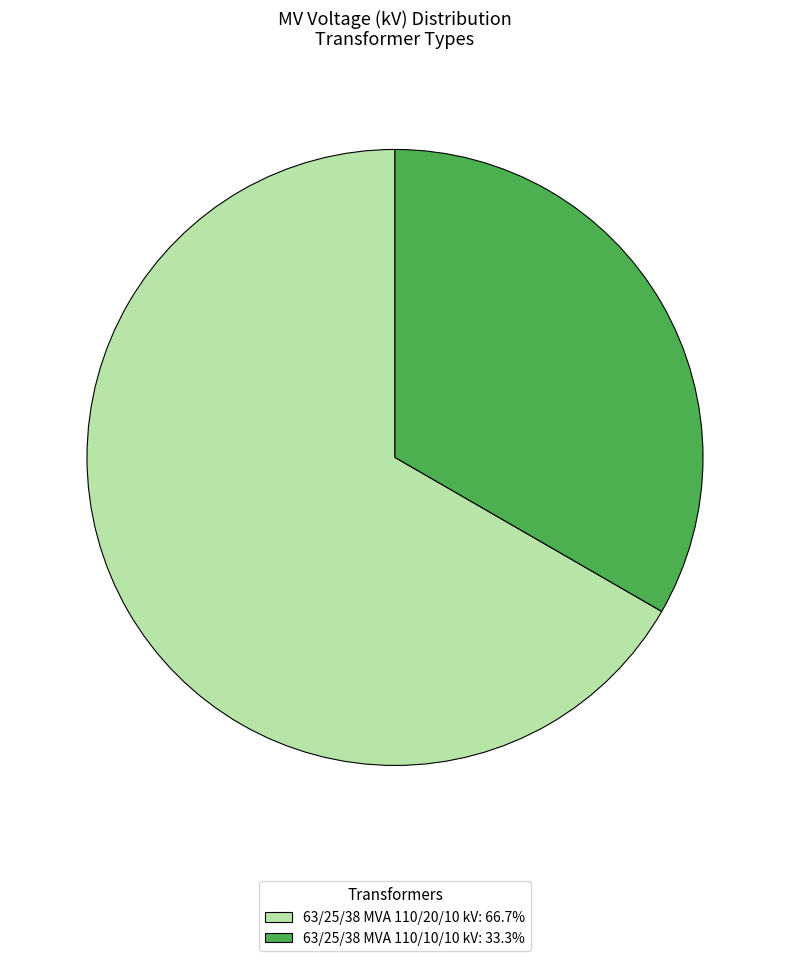

Which slice represents more than half of the pie?

63/25/38 MVA 110/20/10 kV